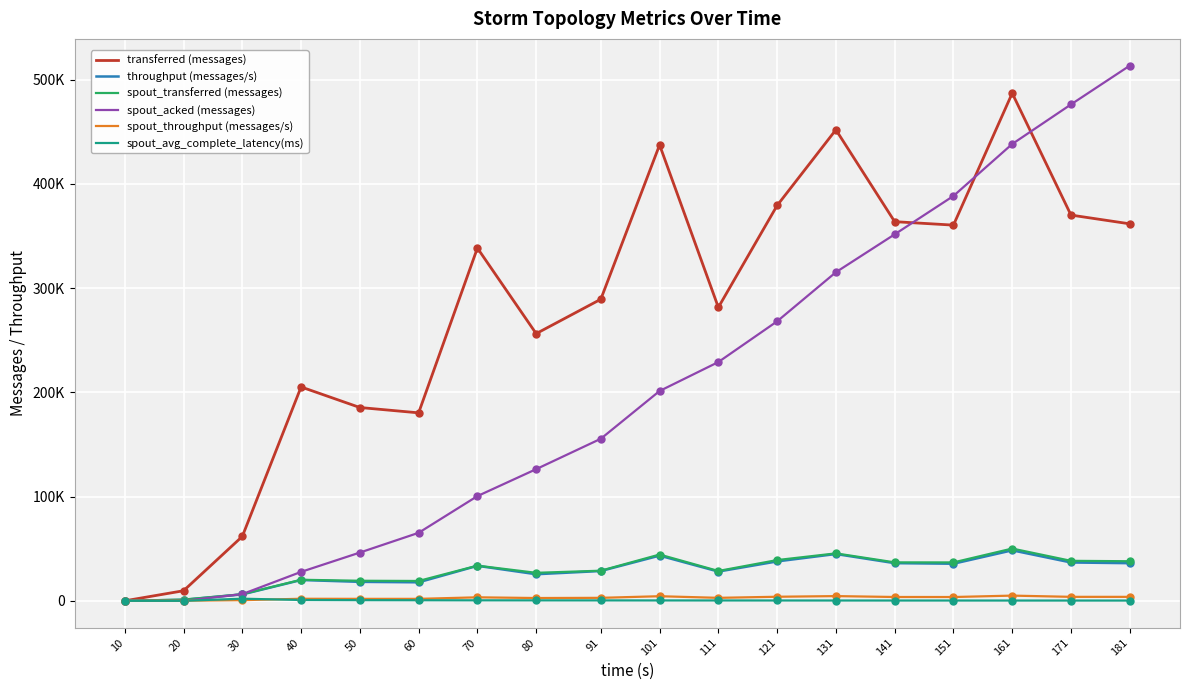

What are all the series names shown in the legend?

transferred (messages), throughput (messages/s), spout_transferred (messages), spout_acked (messages), spout_throughput (messages/s), spout_avg_complete_latency(ms)